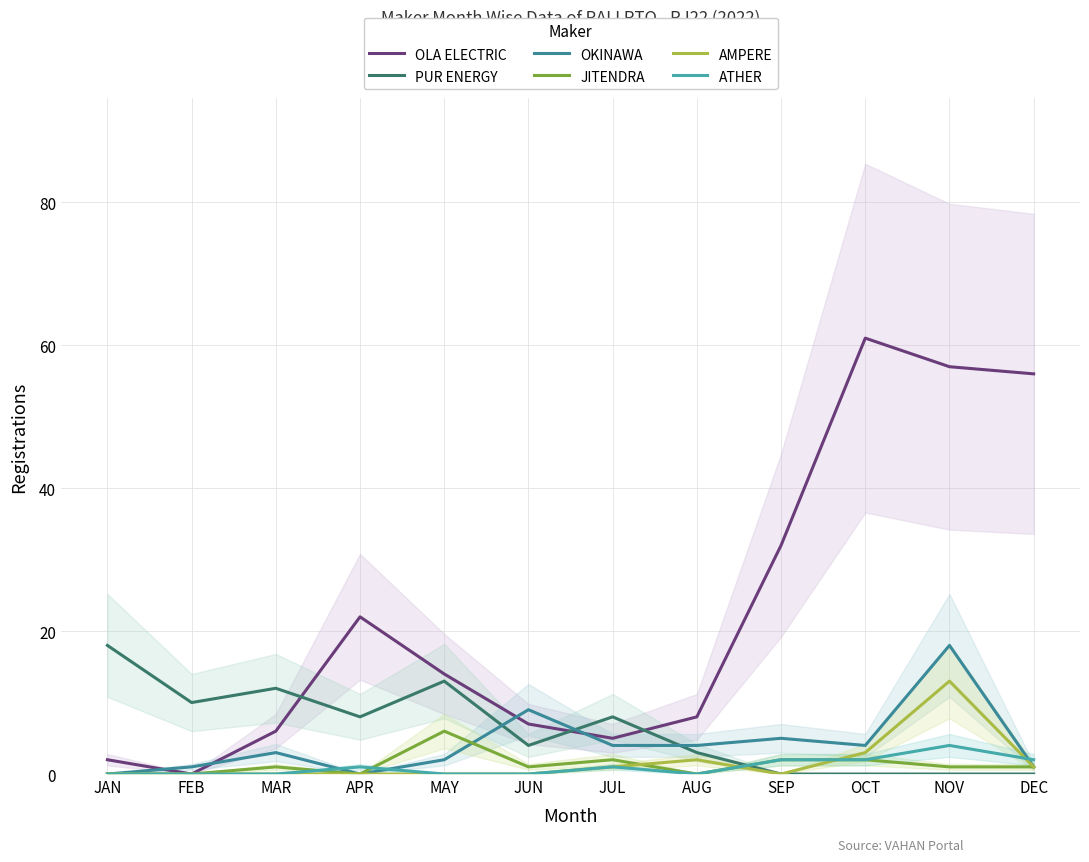

Reading left to right, transcribe all the data shown in this chart.

OLA ELECTRIC: 2	0	6	22	14	7	5	8	32	61	57	56
PUR ENERGY: 18	10	12	8	13	4	8	3	0	0	0	0
OKINAWA: 0	1	3	0	2	9	4	4	5	4	18	1
JITENDRA: 0	0	1	0	6	1	2	0	2	2	1	1
AMPERE: 0	0	0	0	0	0	1	2	0	3	13	1
ATHER: 0	0	0	1	0	0	1	0	2	2	4	2